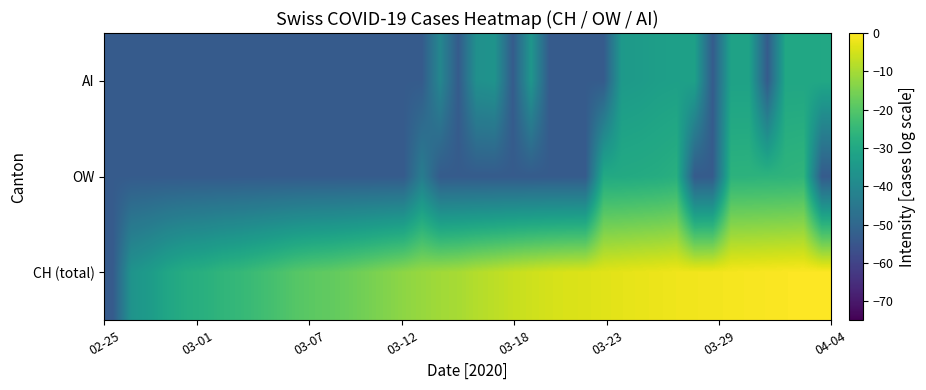

Reading left to right, what are all the values shown in this chart?

CH (total): -53.4	-36.4	-33.8	-30.6	-28.5	-27.6	-25.9	-24.9	-23.4	-21.7	-19.9	-18.8	-18.1	-17.0	-15.6	-14.2	-12.8	-11.6	-10.6	-9.9	-8.5	-7.6	-6.5	-5.6	-4.8	-4.3	-4.0	-3.4	-3.0	-2.5	-2.2	-1.7	-1.5	-1.3	-1.1	-0.8	-0.6	-0.3	-0.1	0.0
OW: -53.4	-53.4	-53.4	-53.4	-53.4	-53.4	-53.4	-53.4	-53.4	-53.4	-53.4	-53.4	-53.4	-53.4	-53.4	-53.4	-53.4	-43.4	-53.4	-53.4	-53.4	-53.4	-53.4	-53.4	-53.4	-53.4	-53.4	-29.6	-29.4	-29.1	-28.6	-27.7	-53.4	-53.4	-26.8	-26.7	-26.5	-26.3	-25.9	-53.4
AI: -53.4	-53.4	-53.4	-53.4	-53.4	-53.4	-53.4	-53.4	-53.4	-53.4	-53.4	-53.4	-53.4	-53.4	-53.4	-53.4	-53.4	-53.4	-40.4	-53.4	-37.4	-36.4	-53.4	-35.6	-53.4	-53.4	-53.4	-53.4	-34.4	-33.8	-33.0	-32.6	-32.2	-53.4	-31.9	-31.9	-53.4	-30.4	-30.4	-30.2